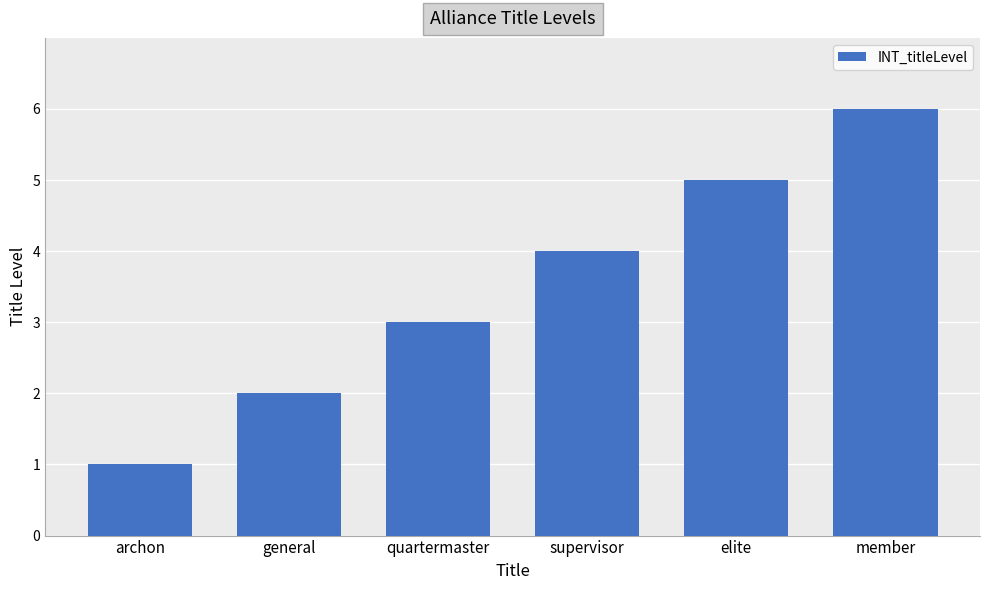

At which category does the chart reach its minimum across all series?

archon